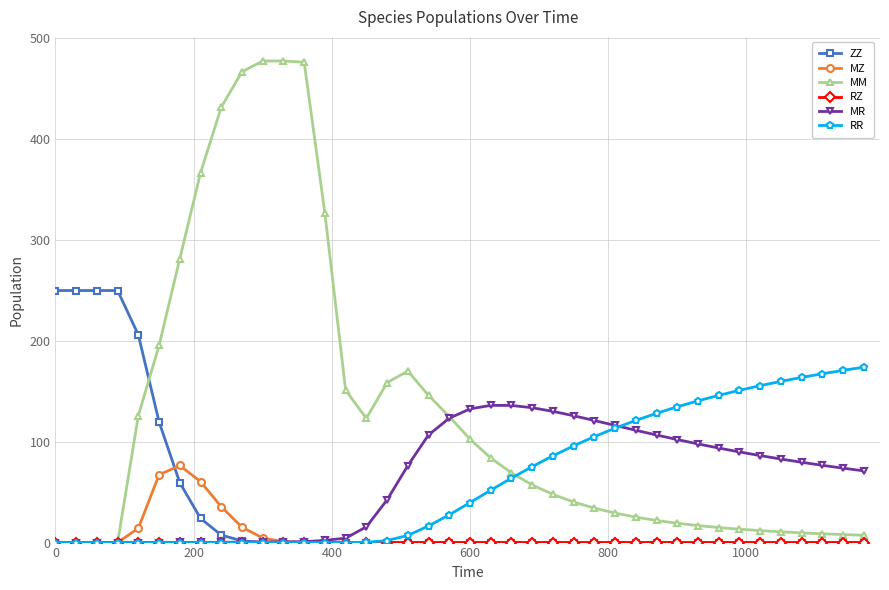

How many categories are shown in the chart?

40